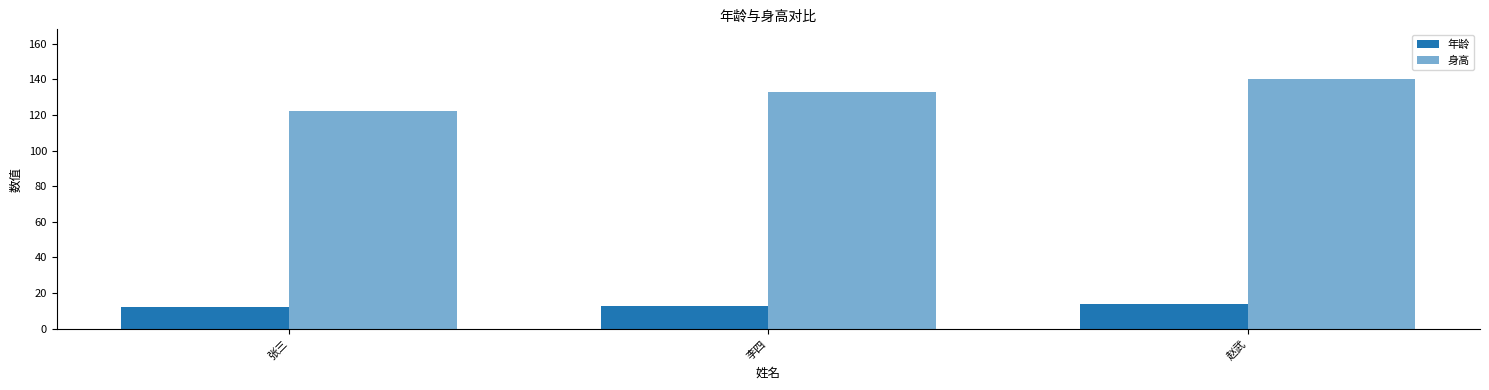

What is the total value across all series at 赵武?

154